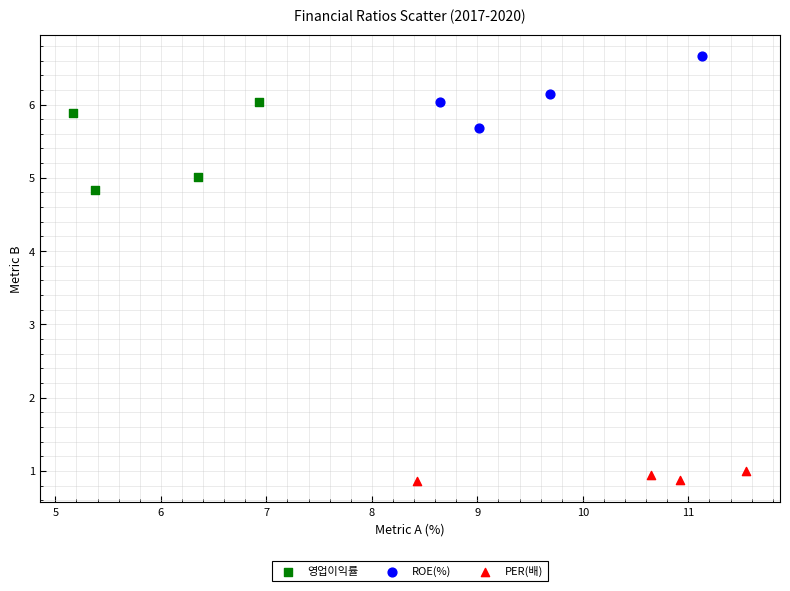

What are all the series names shown in the legend?

영업이익률, ROE(%), PER(배)